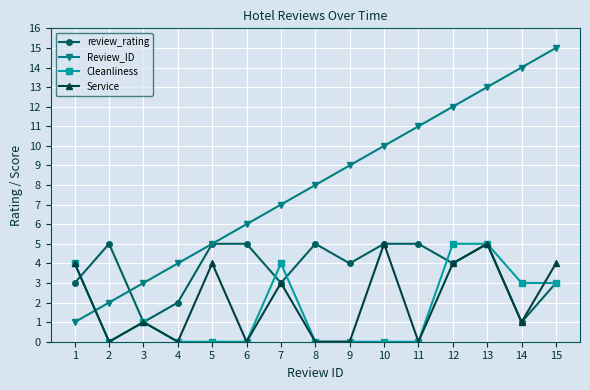

What are all the series names shown in the legend?

review_rating, Review_ID, Cleanliness, Service